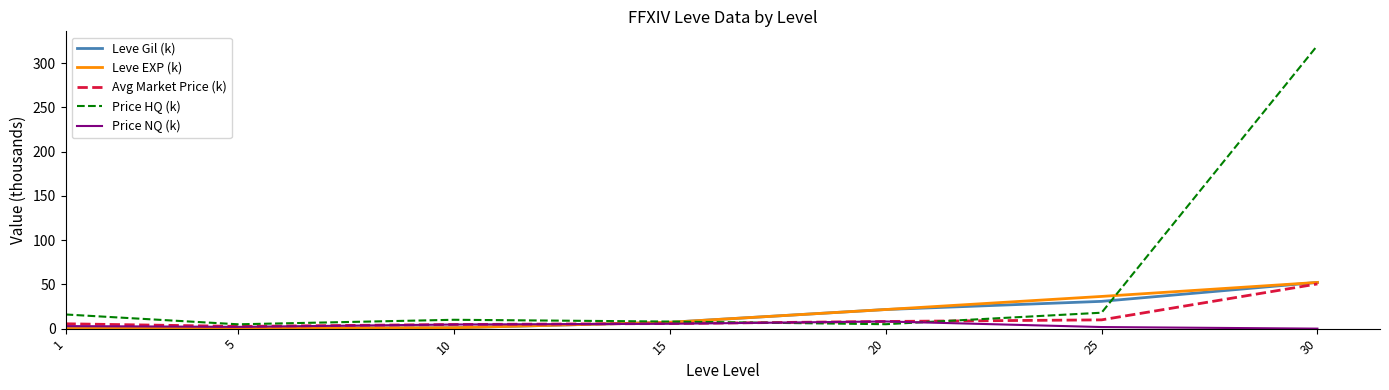

At which label does Leve EXP (k) reach its peak?

30